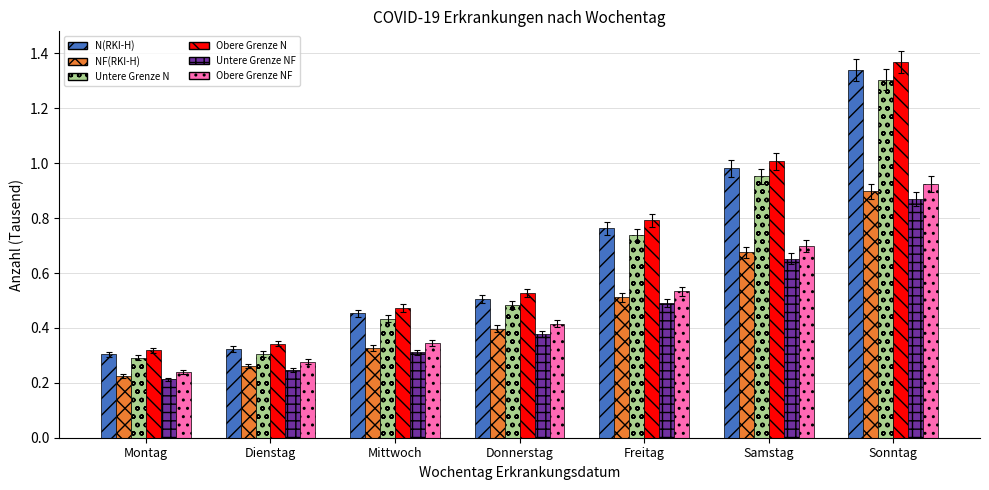

What is the difference between the maximum and second lowest values in the NF(RKI-H) series?

0.6